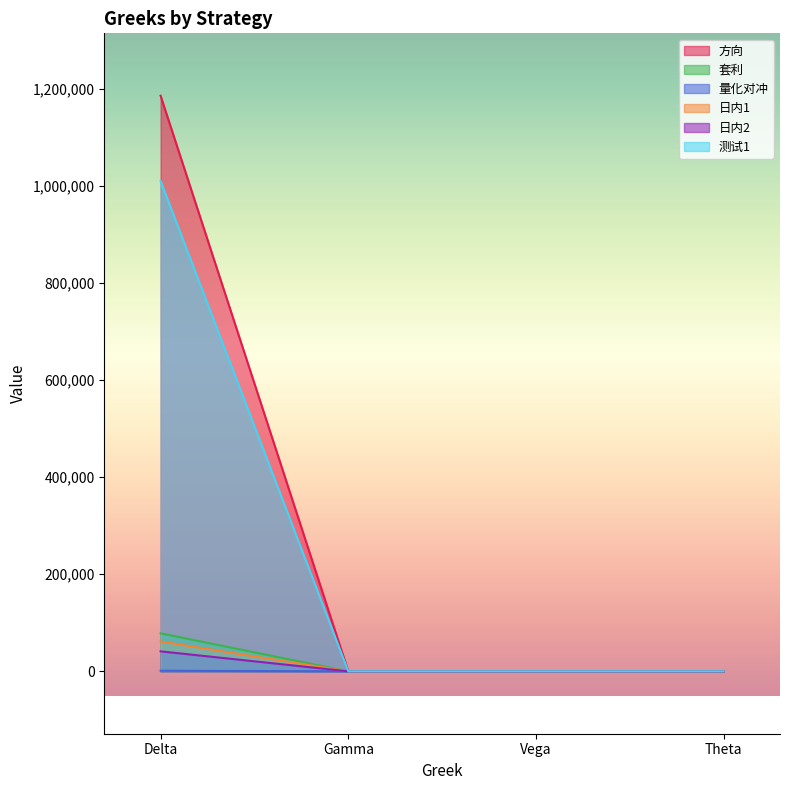

The 方向 series shows 0.0 at Gamma. True or false?

True